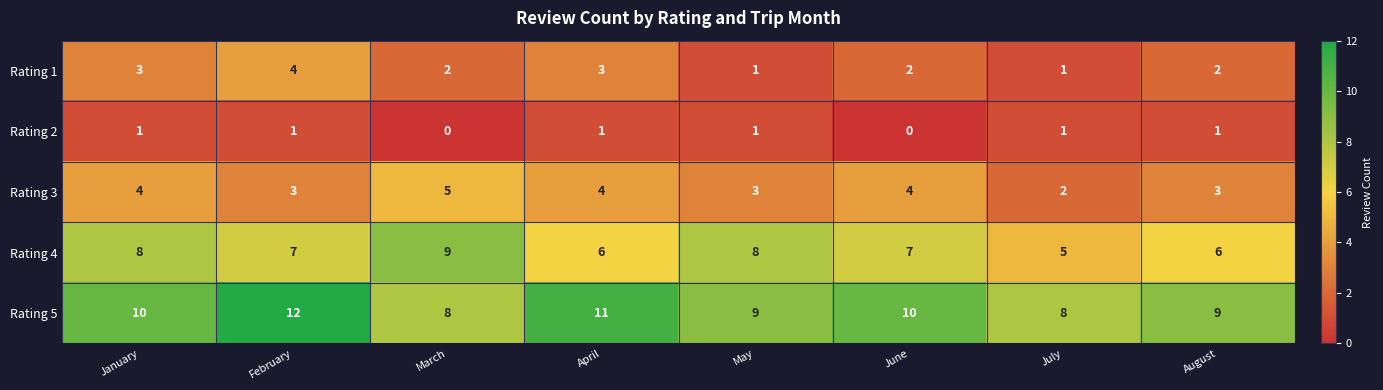

Which series changed the most between February and July?

Rating 5